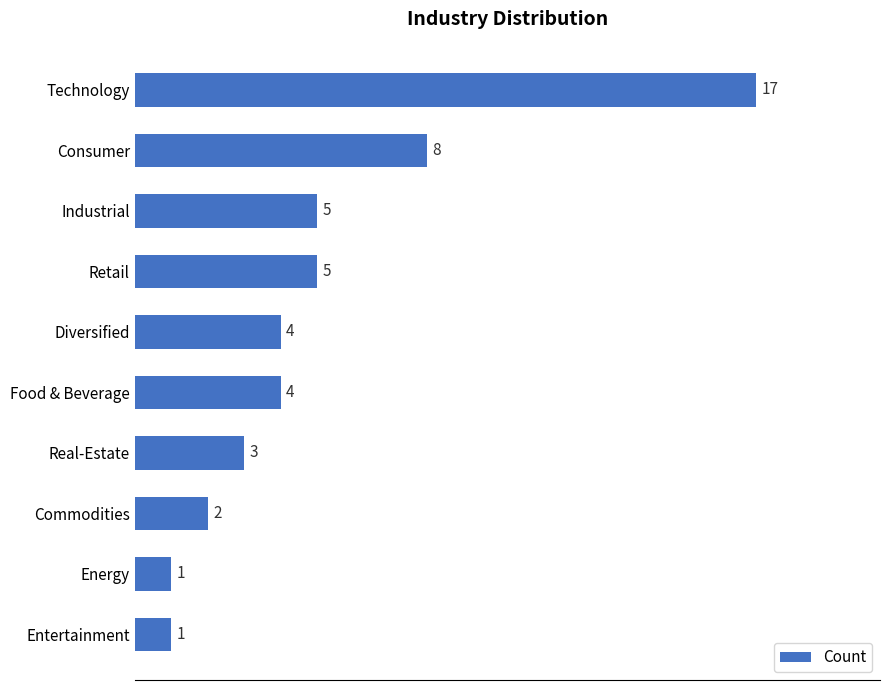

How many series are shown in this chart?

1